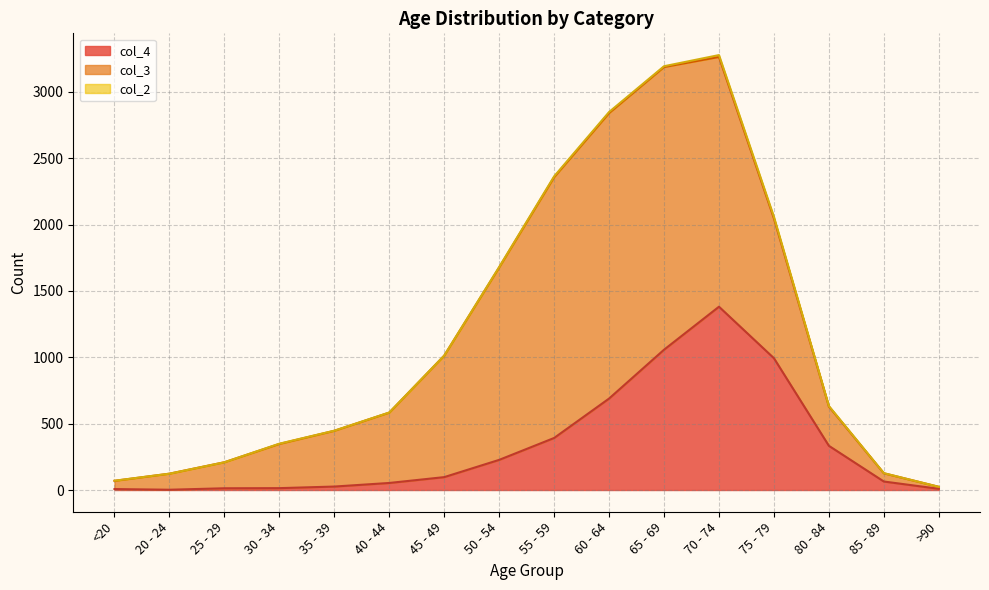

List the series in order of their peak value, highest first.

col_3, col_4, col_2